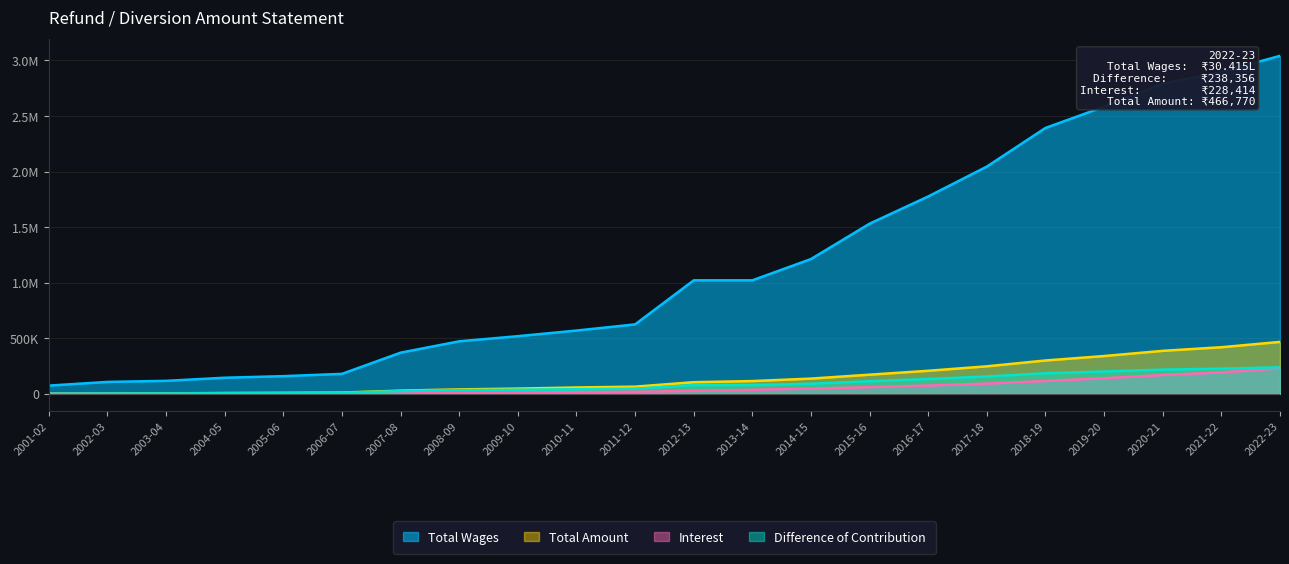

What is the difference between the maximum and second lowest values in the Total Amount series?

464143